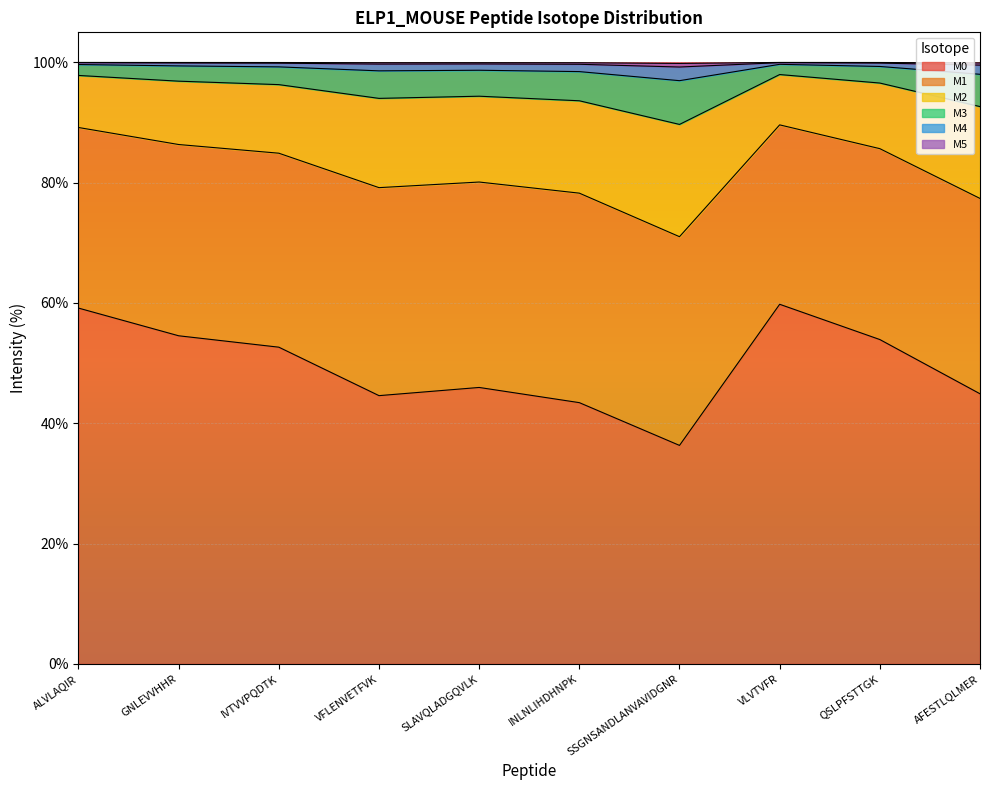

Reading left to right, extract all data points from this chart.

M0: 59.1	54.5	52.6	44.6	46.0	43.4	36.3	59.8	53.9	44.9
M2: 89.2	86.3	84.9	79.2	80.1	78.3	71.0	89.6	85.7	77.4
M3: 97.8	96.9	96.3	94.0	94.4	93.6	89.7	98.0	96.6	92.7
M4: 99.6	99.4	99.3	98.6	98.7	98.5	97.0	99.7	99.3	98.0
M5: 100.0	99.9	99.9	99.7	99.7	99.7	99.2	100.0	99.9	99.5